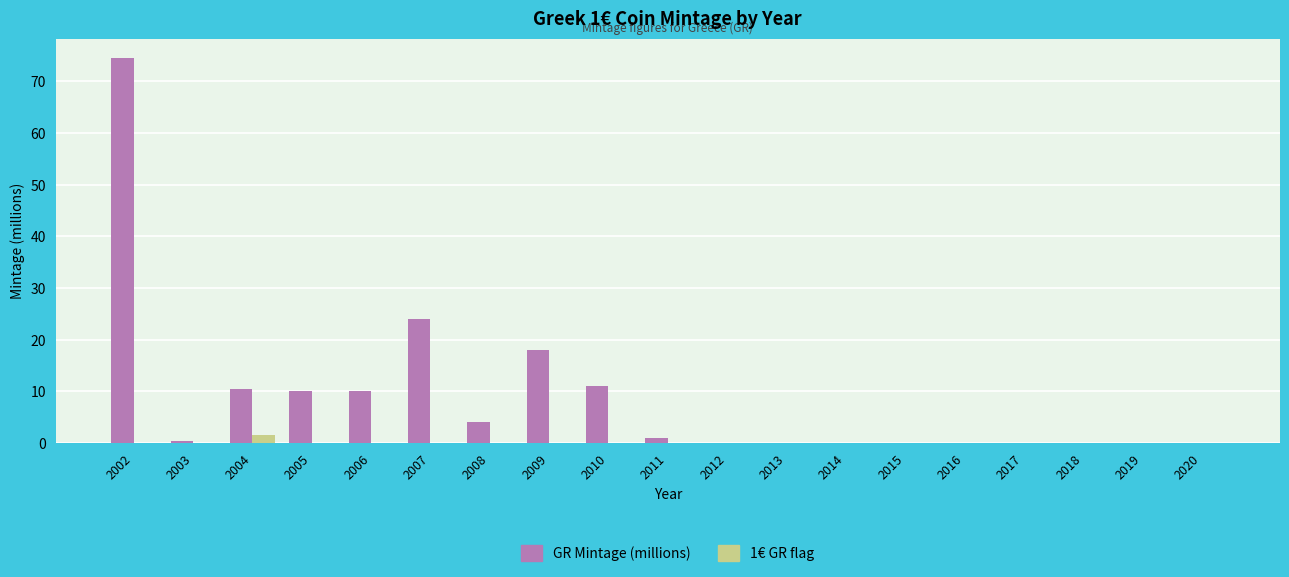

At which category is the sum across all series the highest?

2002